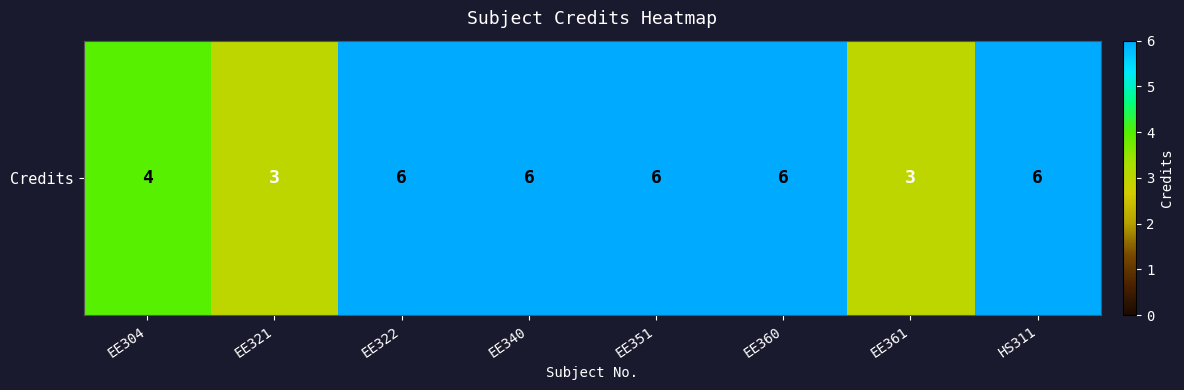

Reading left to right, transcribe all the data shown in this chart.

EE304=4	EE321=3	EE322=6	EE340=6	EE351=6	EE360=6	EE361=3	HS311=6